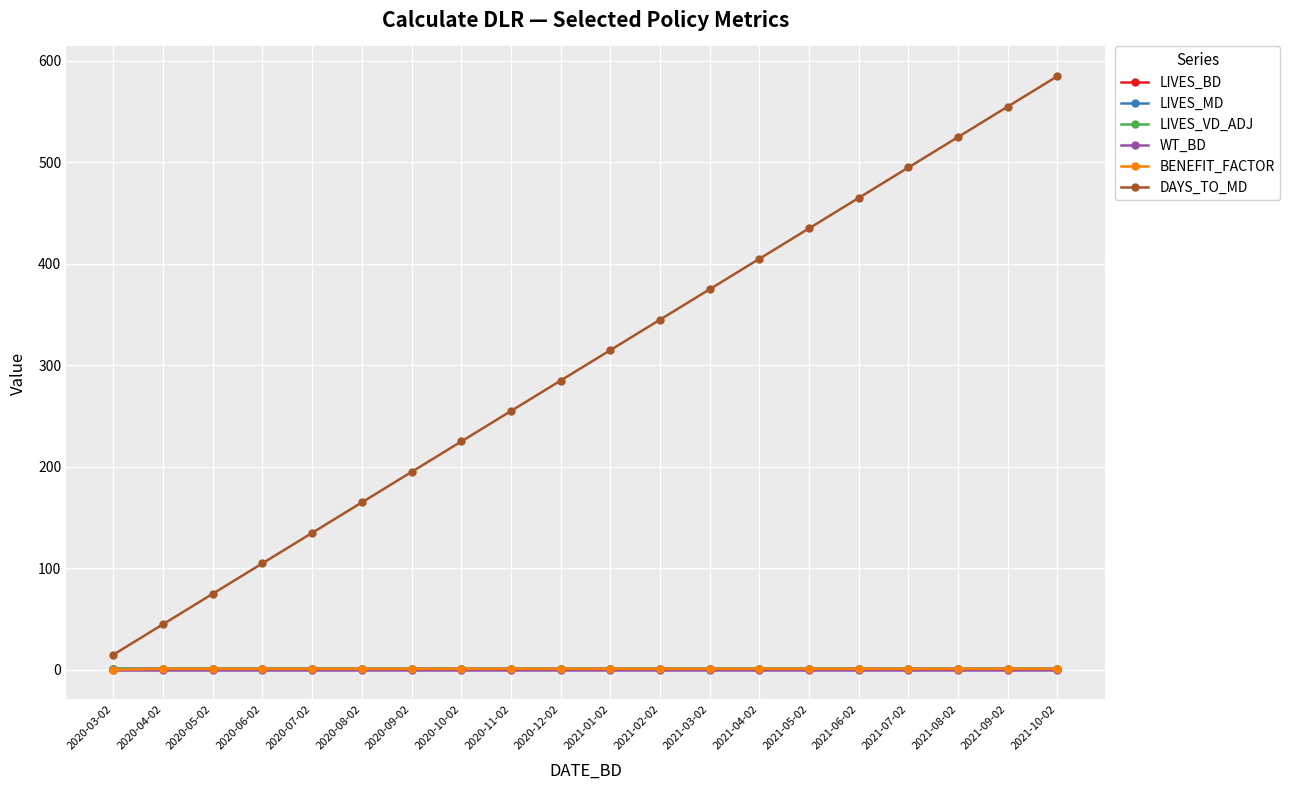

Rank the categories by DAYS_TO_MD value from highest to lowest.

2021-10-02, 2021-09-02, 2021-08-02, 2021-07-02, 2021-06-02, 2021-05-02, 2021-04-02, 2021-03-02, 2021-02-02, 2021-01-02, 2020-12-02, 2020-11-02, 2020-10-02, 2020-09-02, 2020-08-02, 2020-07-02, 2020-06-02, 2020-05-02, 2020-04-02, 2020-03-02